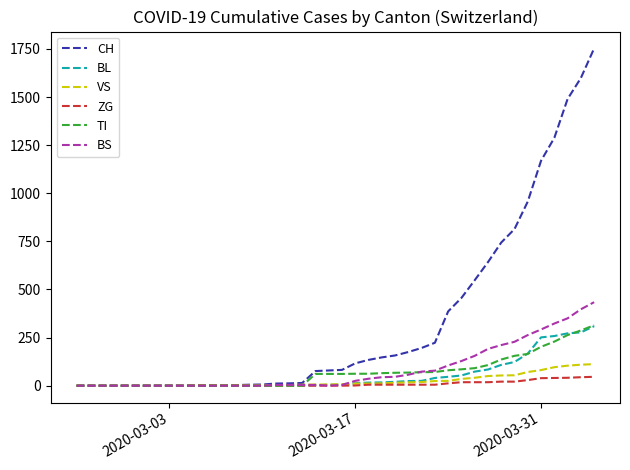

Which series has the largest total across all categories?

CH